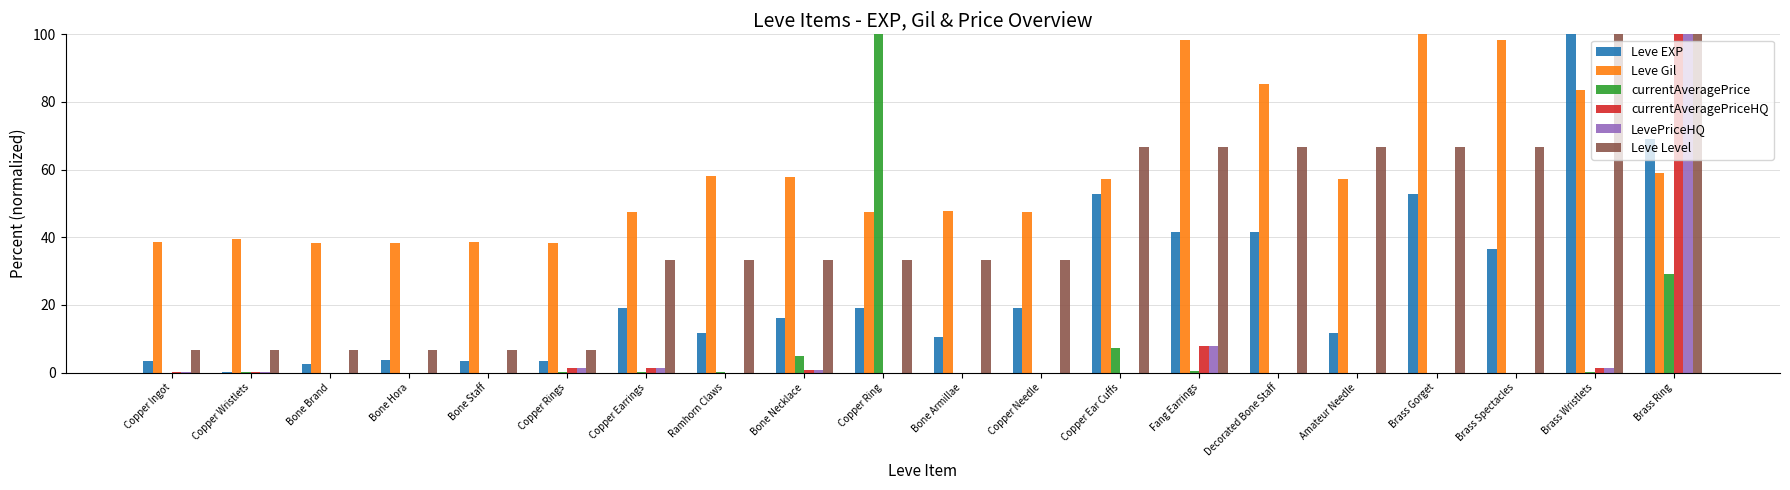

The Leve Gil series shows 98.3 at Brass Spectacles. True or false?

True